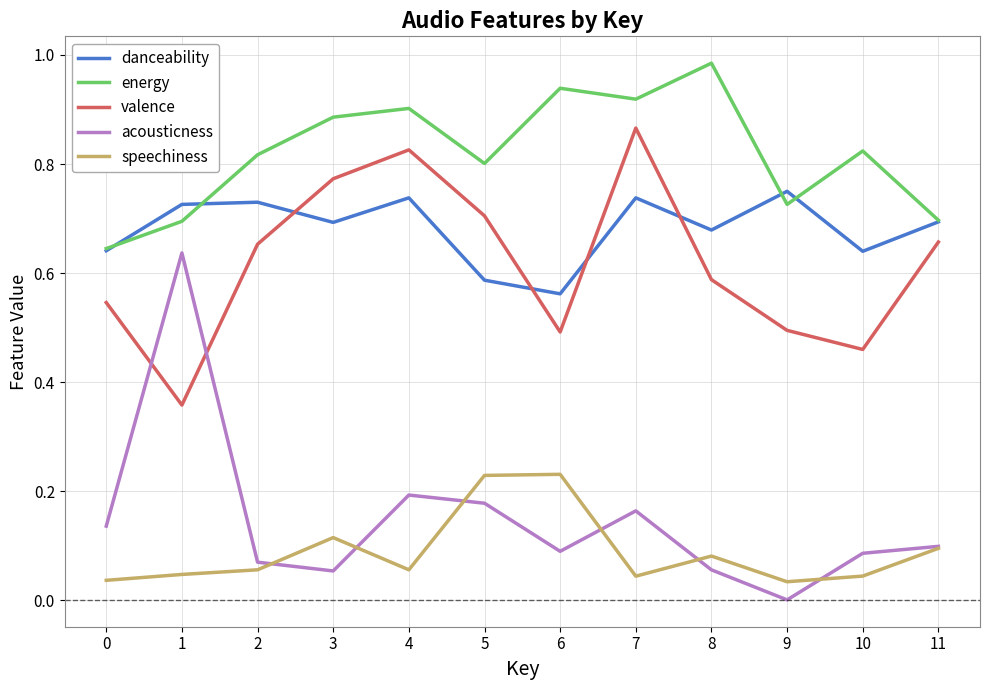

True or false: speechiness has more than 1 interior local peaks.

True